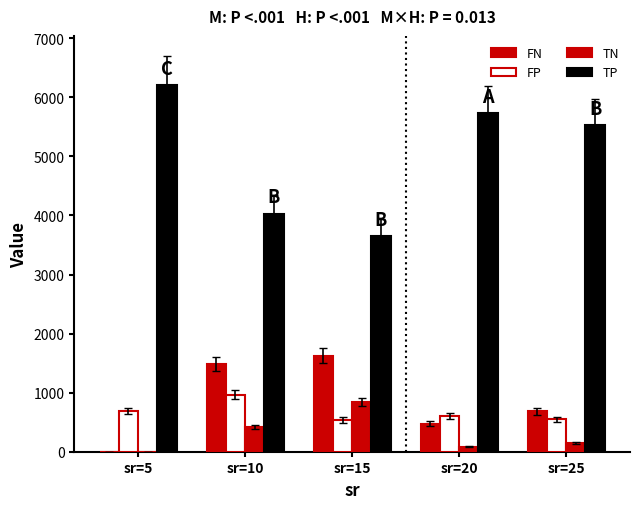

How many categories are shown in the chart?

5